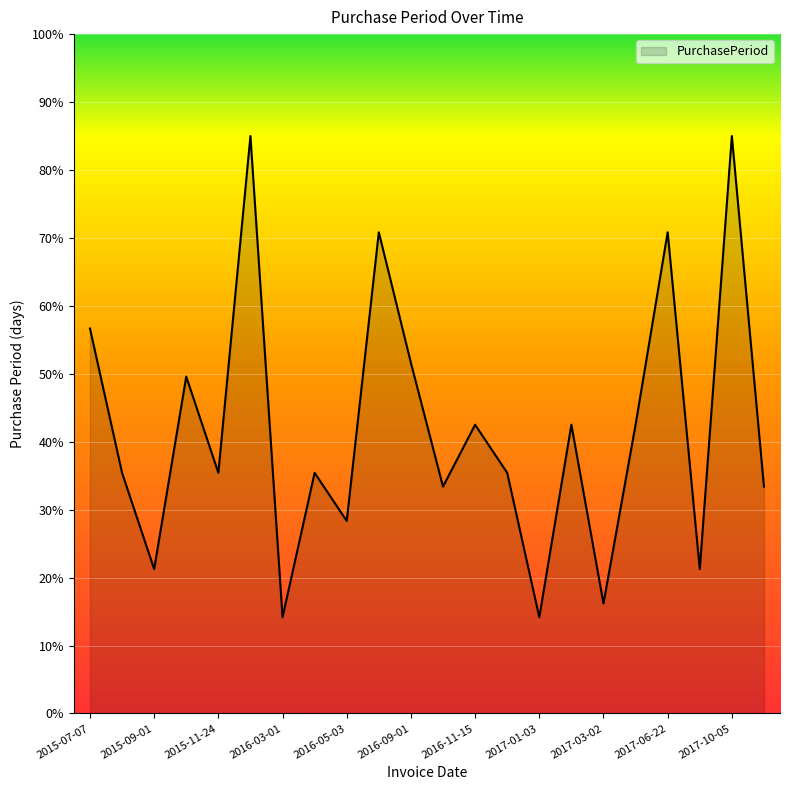

What is the average value?

41.9